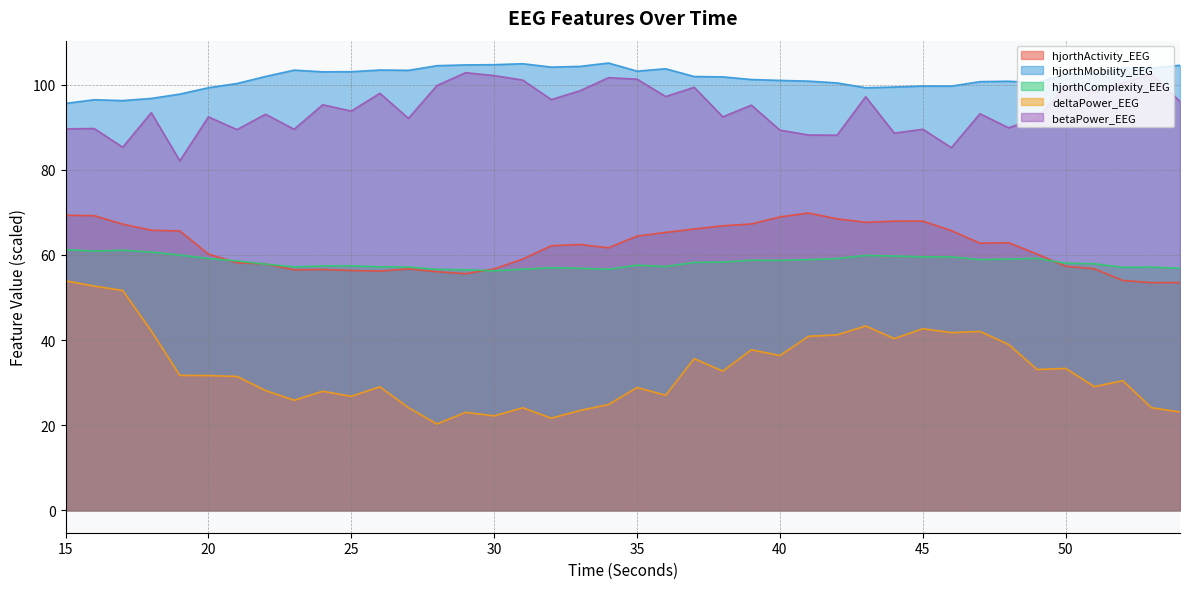

In betaPower_EEG, how many points are higher than both neighbors (excluding endpoints)?

15